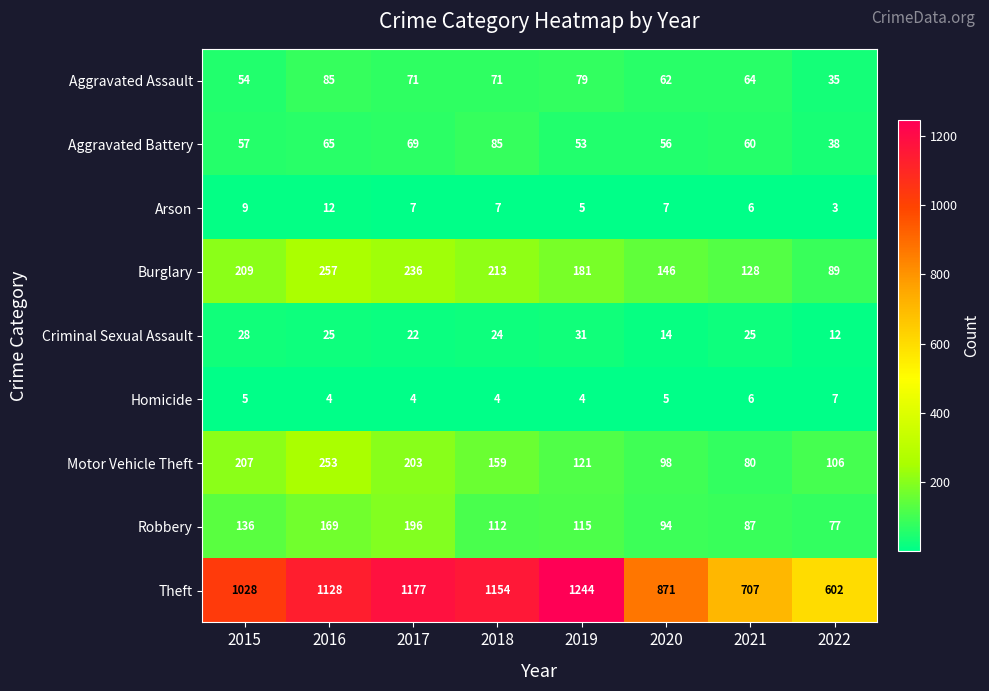

What is the approximate value of Criminal Sexual Assault at 2019?

31